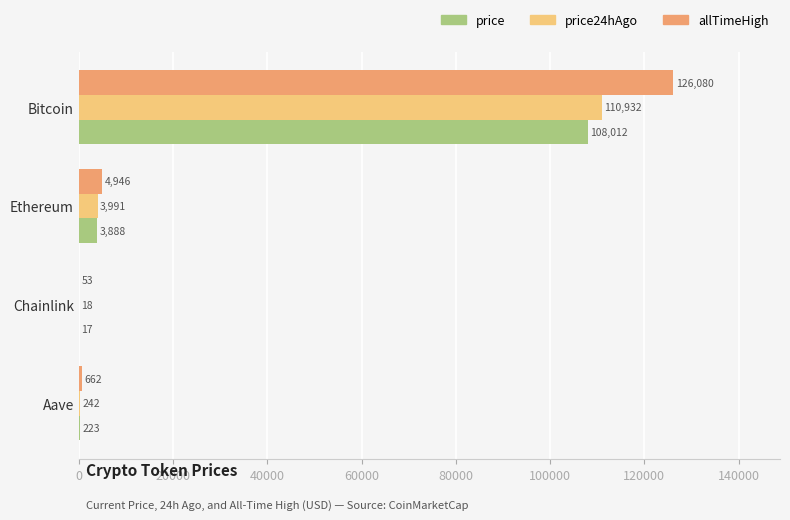

The allTimeHigh series shows 167629.5 at Bitcoin. True or false?

False